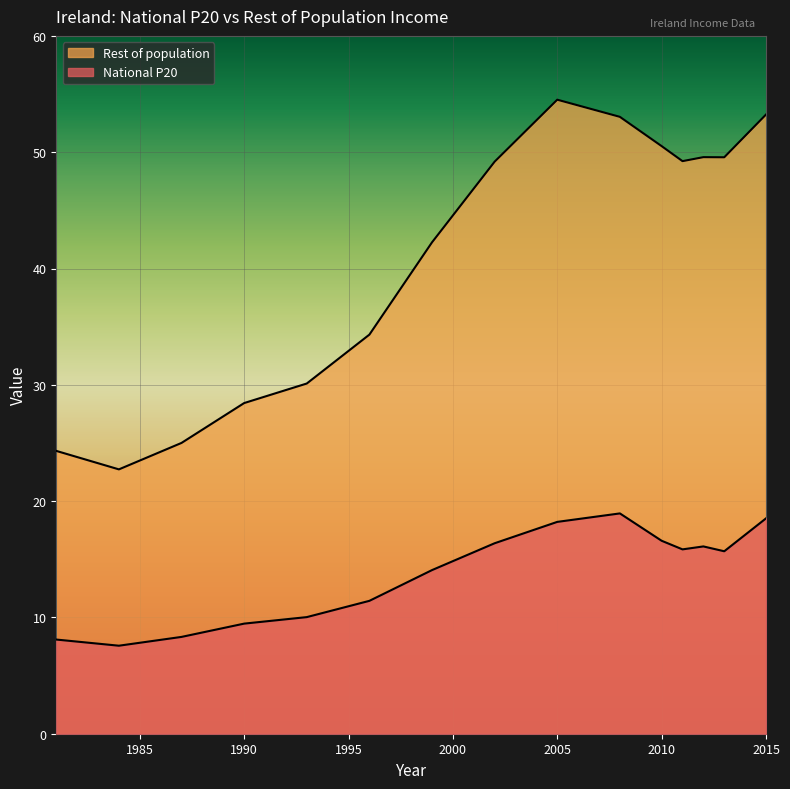

What is the smallest value displayed?

7.6